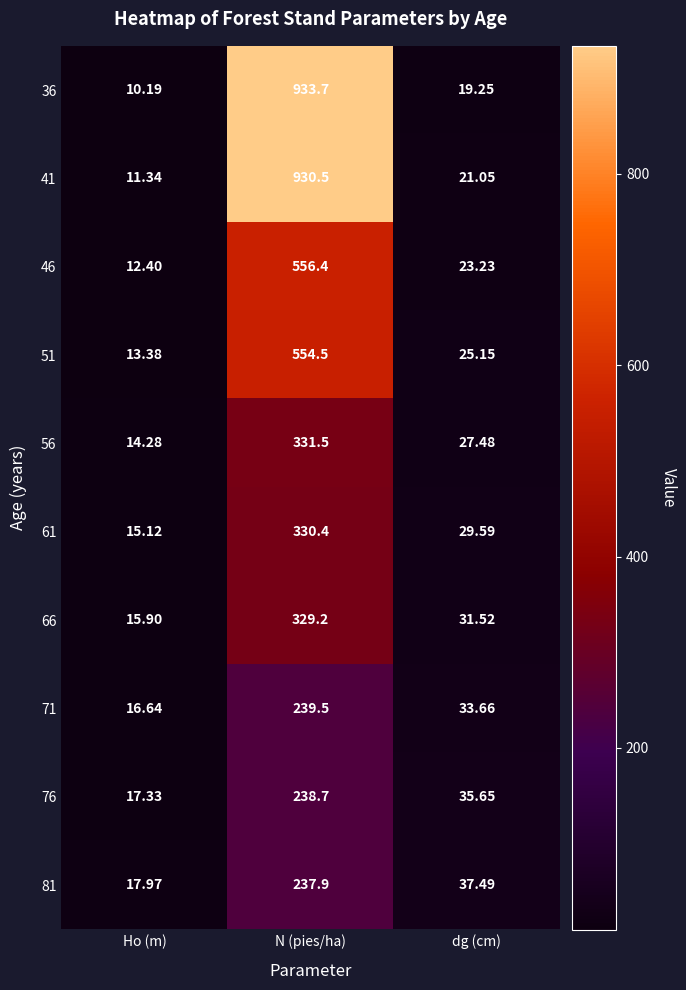

At which label does 81 first exceed 37?

N (pies/ha)